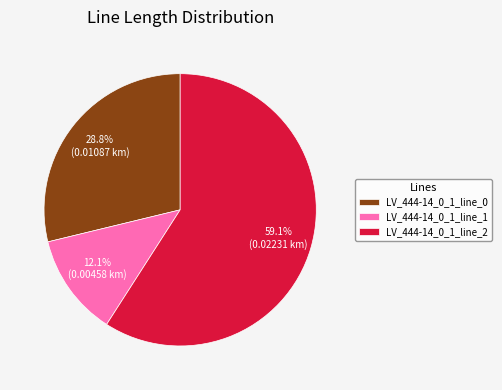

What percentage do LV_444-14_0_1_line_2 and LV_444-14_0_1_line_0 together represent?

87.9%